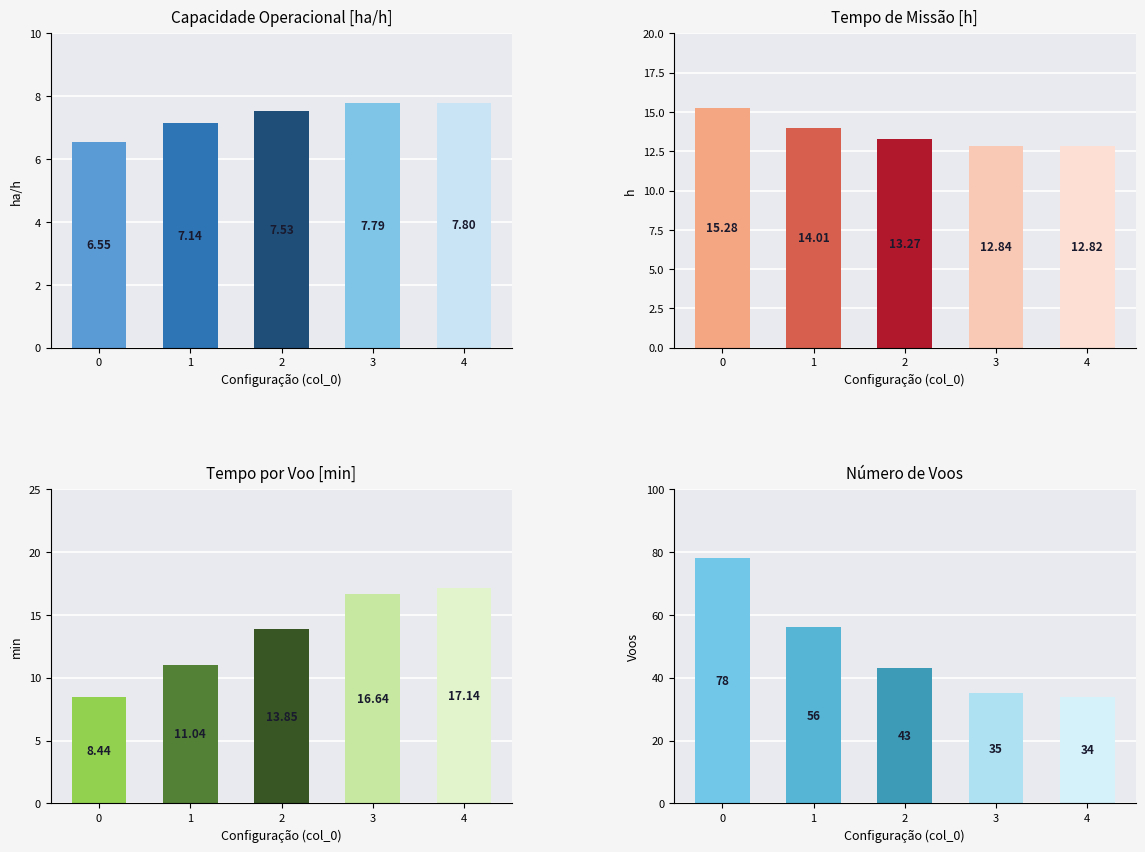

What is the value of the N Voos bar at the 5th from the left?

34.0